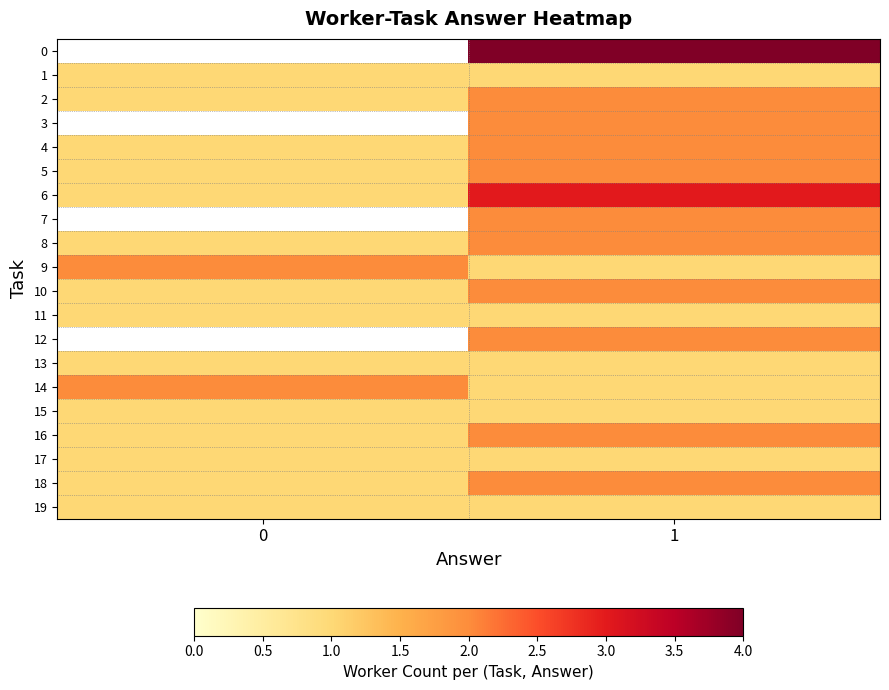

How many positive values does the 0 series have?

1